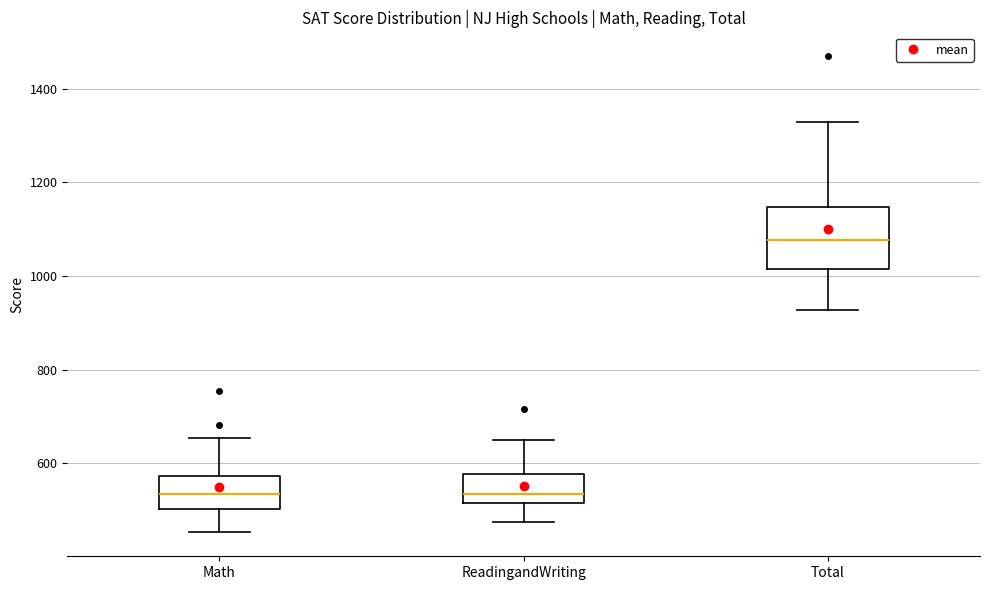

Where does the lower whisker of the box for Total end on the y-axis? The values are not printed on the chart, so give them approximately, as read against the axis.

920